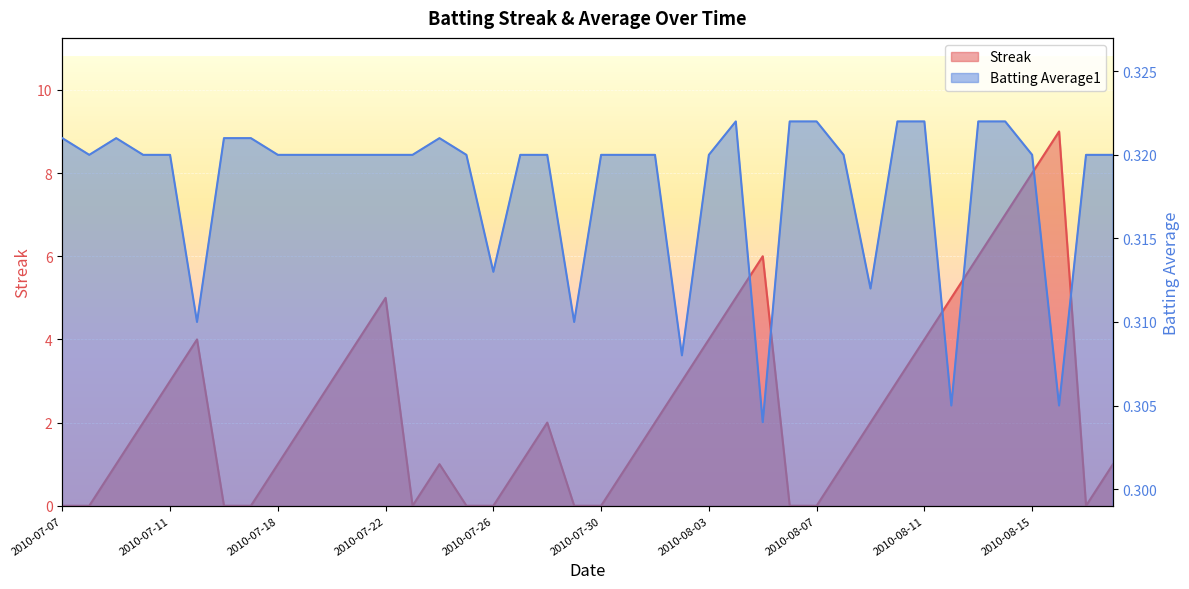

What is the value of the Streak point at the 4th from the left?

2.0